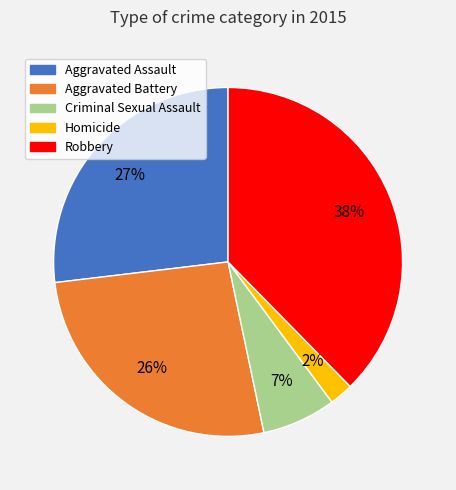

To the nearest percent, what is the average slice percentage?

20%